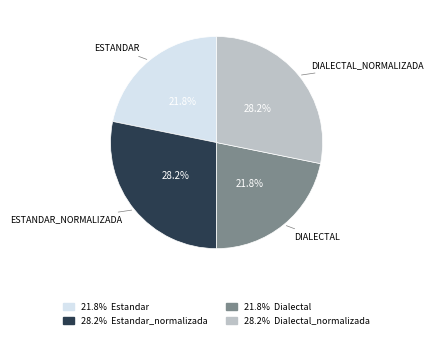

Is there a majority slice in this chart?

No